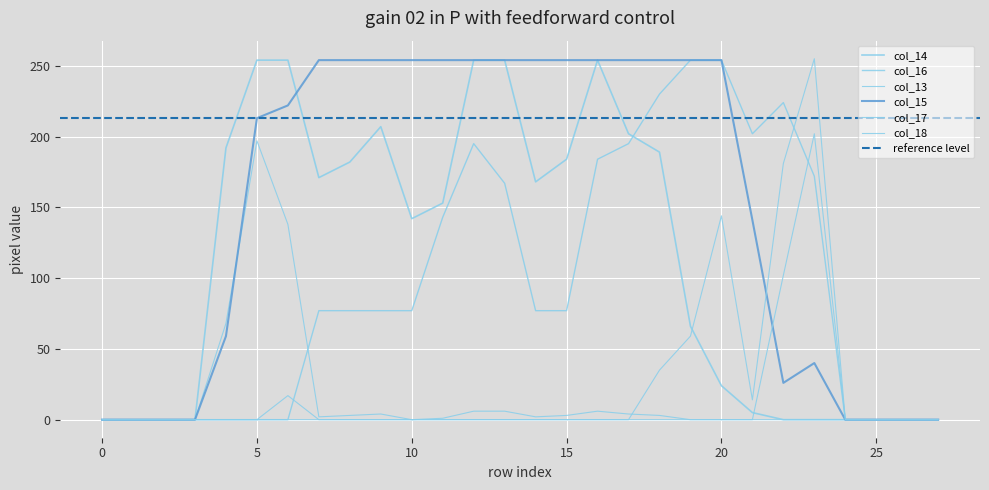

Which has a higher value, 10 or 15?

15